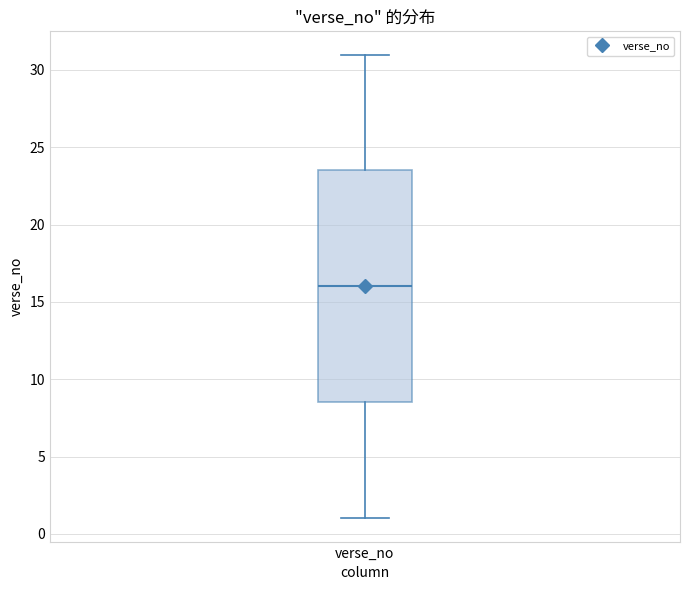

Read this box plot against the y-axis: the position of the median line, the range covered by the box, and the ends of both whiskers. The values are not printed on the chart, so give them approximately, as read against the axis.

median 16.0, box 8.5 to 23.5, whiskers 1.0 to 31.0